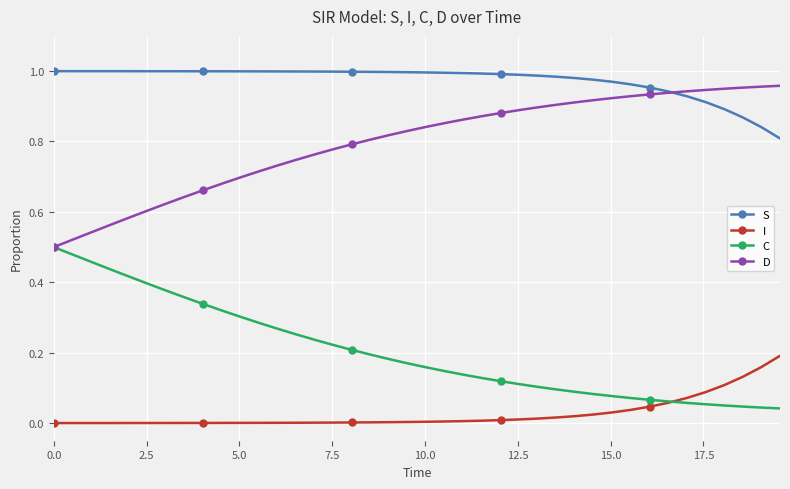

True or false: D and I intersect in this chart.

False